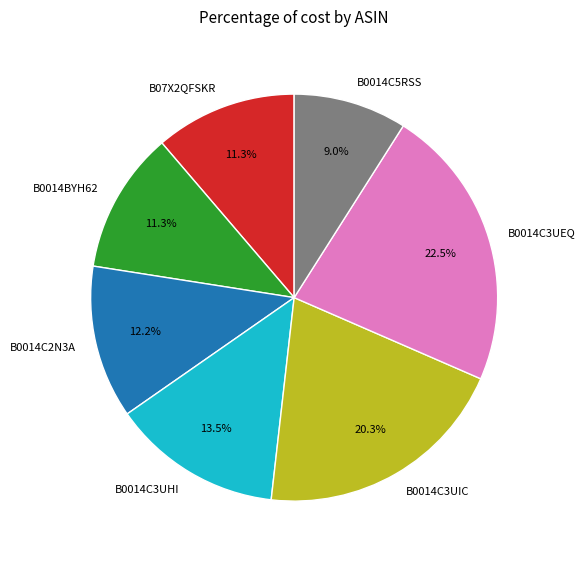

Combined, what portion of the pie is B0014C5RSS and B0014BYH62?

20.3%